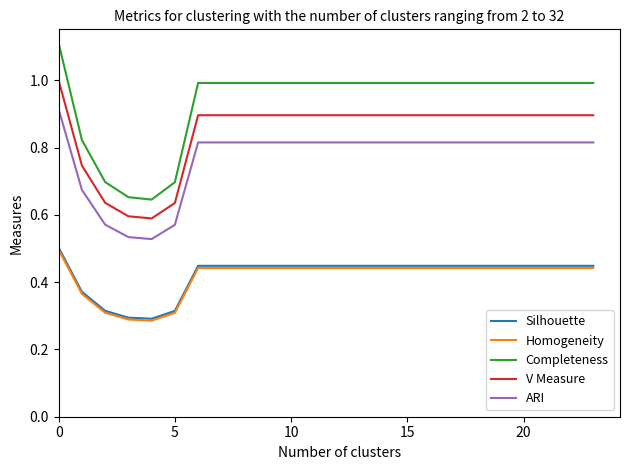

True or false: Homogeneity and ARI cross at least once.

False